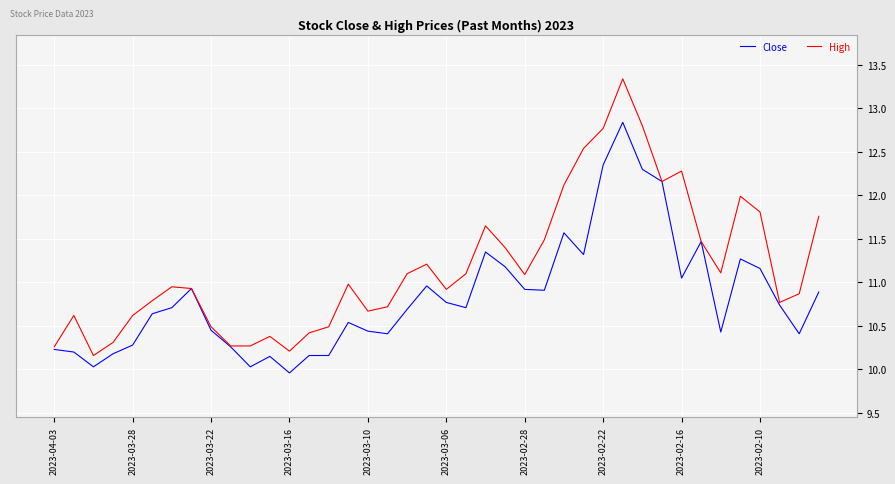

What is the greatest value displayed?

13.3